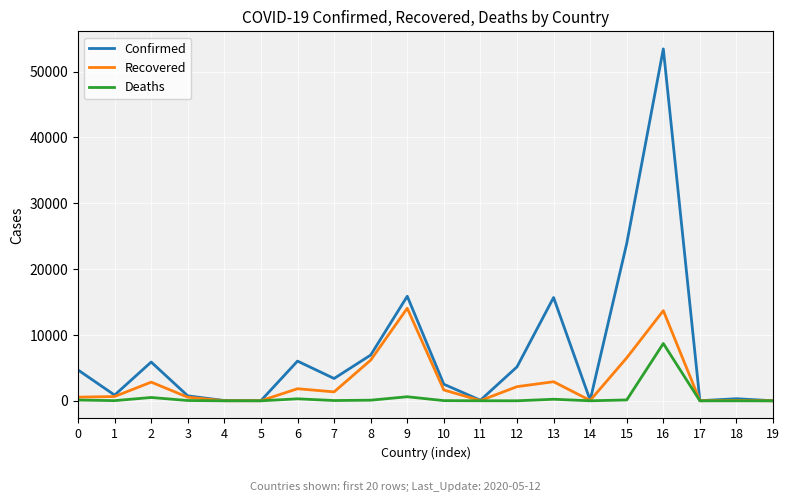

List the series in order of their peak value, lowest first.

Deaths, Recovered, Confirmed